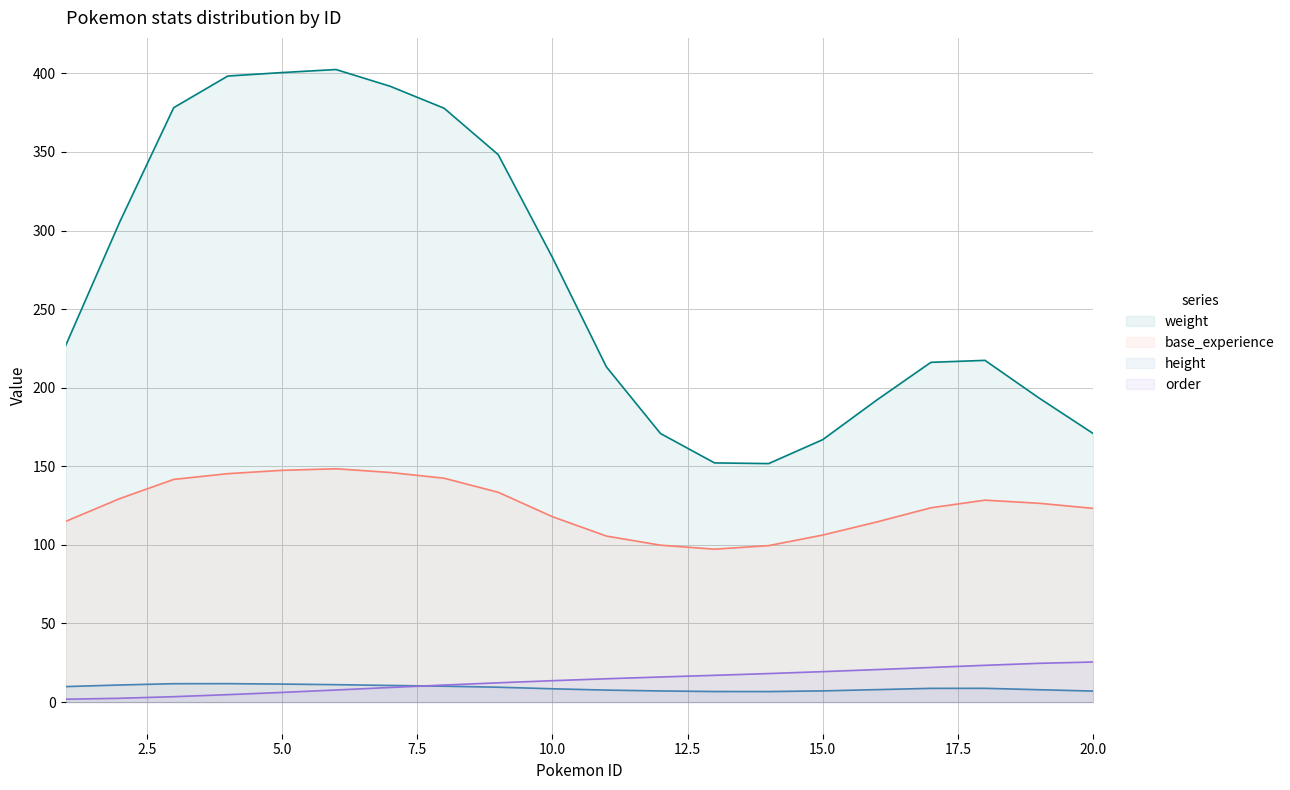

Which series has the largest total across all categories?

weight